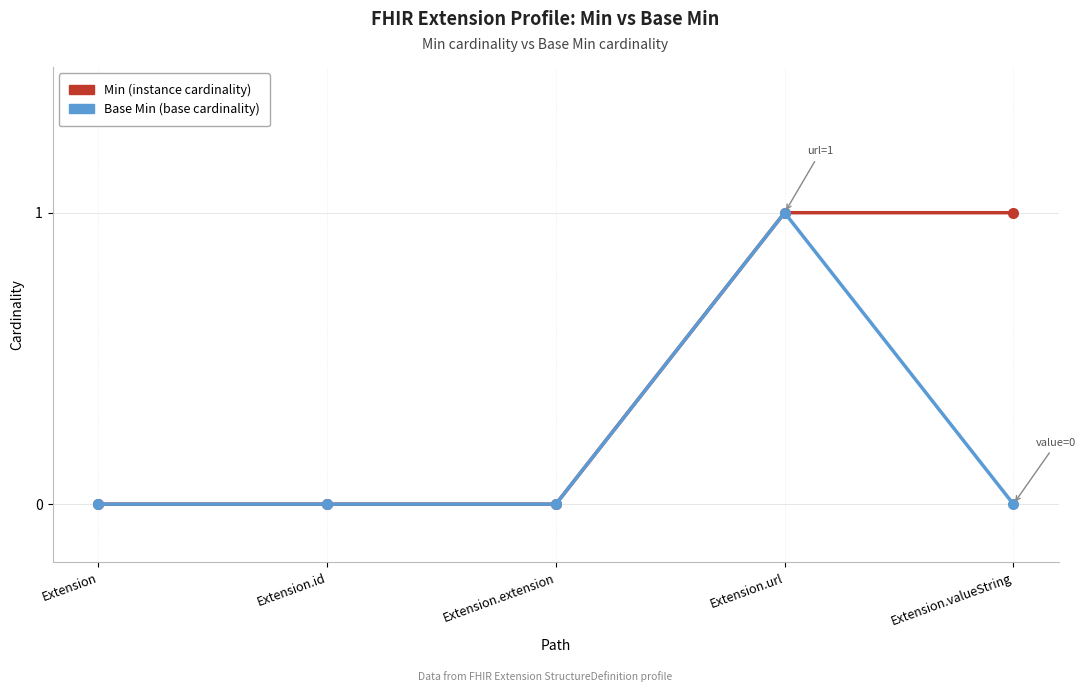

What is the label of the 5th point from the right?

Extension